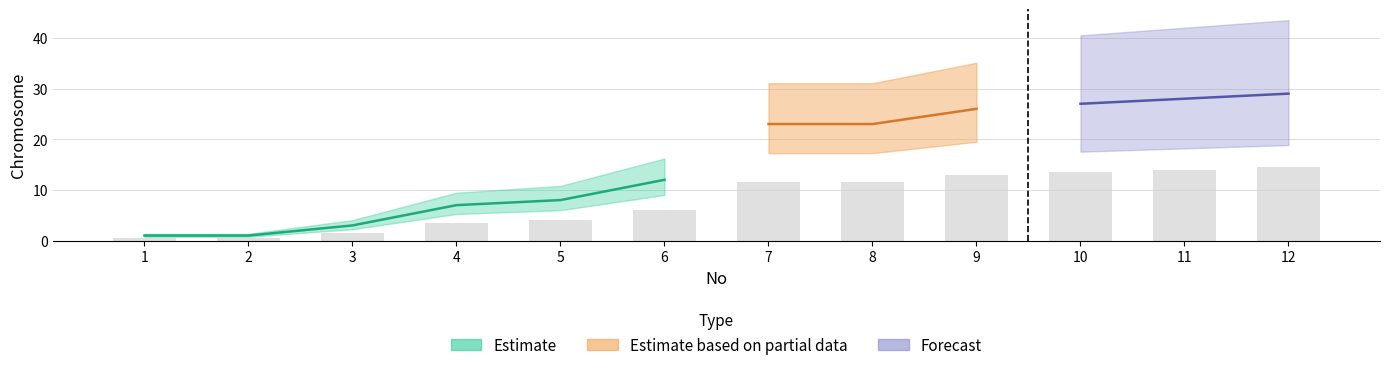

Reading left to right, extract all data points from this chart.

1=0.5	2=0.5	3=1.5	4=3.5	5=4.0	6=6.0	7=11.5	8=11.5	9=13.0	10=13.5	11=14.0	12=14.5